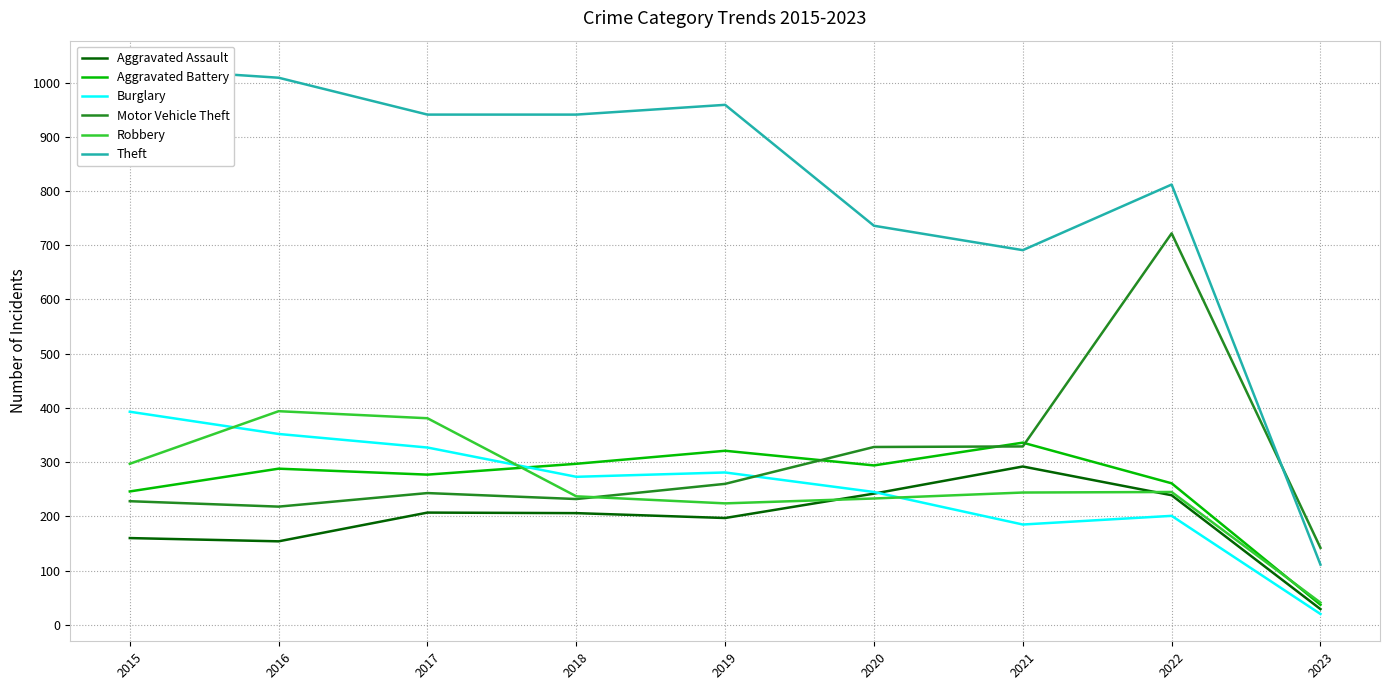

At which category does Robbery reach its first local valley?

2019